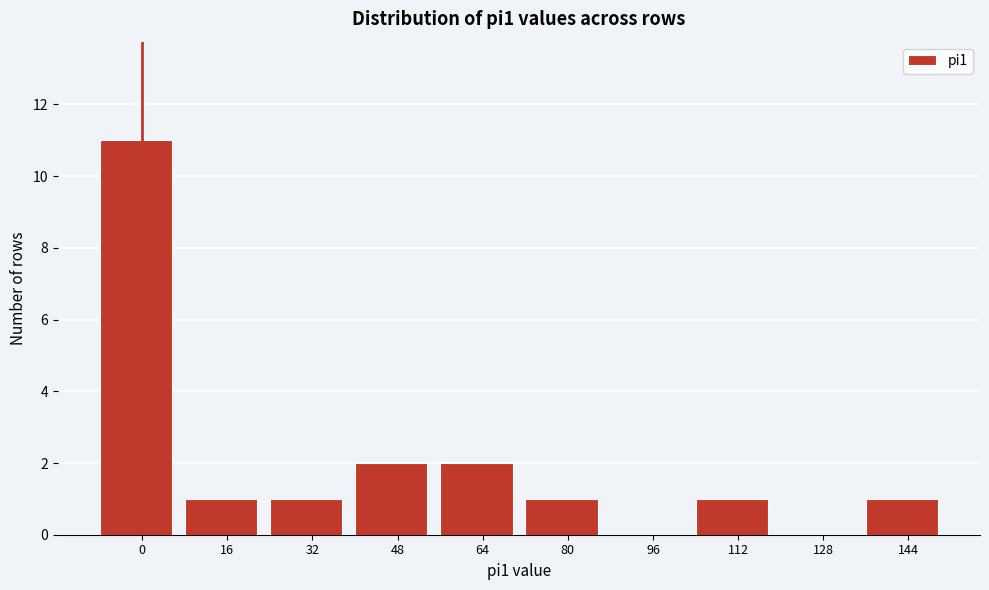

Reading left to right, list all the values displayed in this chart.

0=11	16=1	32=1	48=2	64=2	80=1	96=0	112=1	128=0	144=1